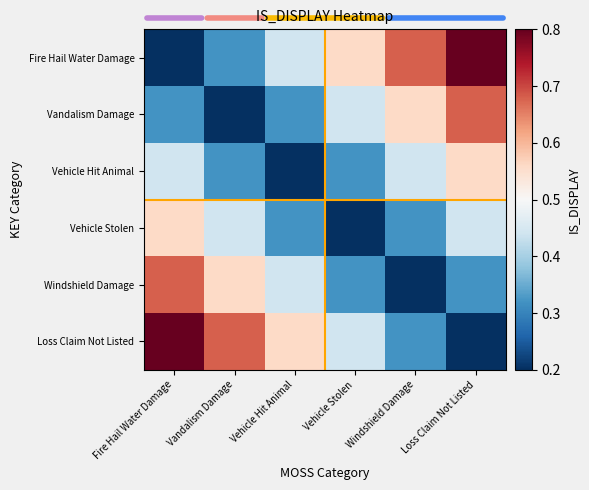

Reading left to right, list all the values displayed in this chart.

Fire Hail Water Damage: Fire Hail Water Damage=0.2	Vandalism Damage=0.3	Vehicle Hit Animal=0.4	Vehicle Stolen=0.6	Windshield Damage=0.7	Loss Claim Not Listed=0.8
Vandalism Damage: Fire Hail Water Damage=0.3	Vandalism Damage=0.2	Vehicle Hit Animal=0.3	Vehicle Stolen=0.4	Windshield Damage=0.6	Loss Claim Not Listed=0.7
Vehicle Hit Animal: Fire Hail Water Damage=0.4	Vandalism Damage=0.3	Vehicle Hit Animal=0.2	Vehicle Stolen=0.3	Windshield Damage=0.4	Loss Claim Not Listed=0.6
Vehicle Stolen: Fire Hail Water Damage=0.6	Vandalism Damage=0.4	Vehicle Hit Animal=0.3	Vehicle Stolen=0.2	Windshield Damage=0.3	Loss Claim Not Listed=0.4
Windshield Damage: Fire Hail Water Damage=0.7	Vandalism Damage=0.6	Vehicle Hit Animal=0.4	Vehicle Stolen=0.3	Windshield Damage=0.2	Loss Claim Not Listed=0.3
Loss Claim Not Listed: Fire Hail Water Damage=0.8	Vandalism Damage=0.7	Vehicle Hit Animal=0.6	Vehicle Stolen=0.4	Windshield Damage=0.3	Loss Claim Not Listed=0.2